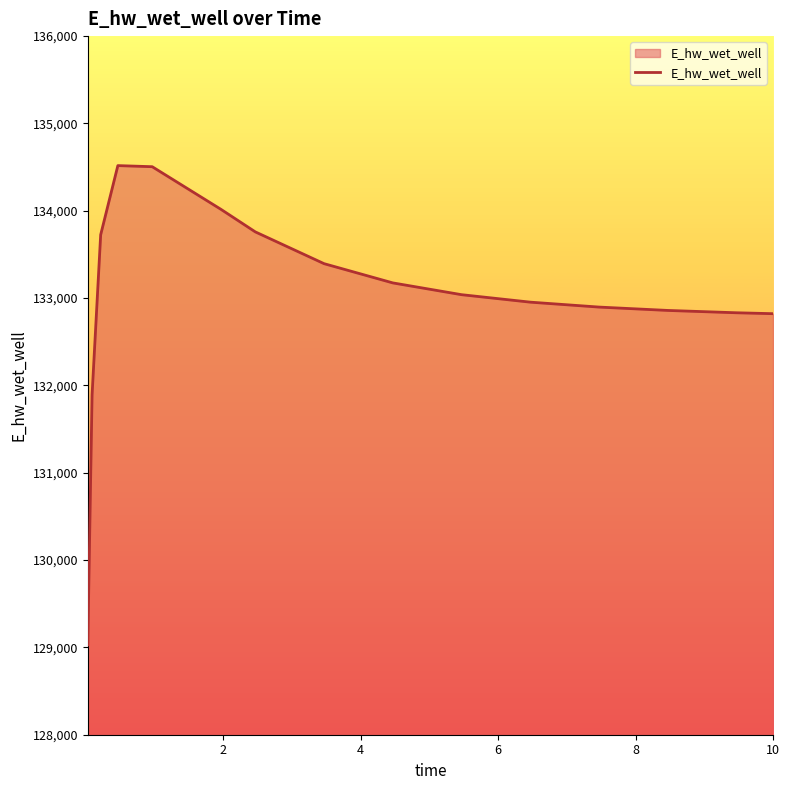

What is the difference between the maximum and minimum values?

5488.1